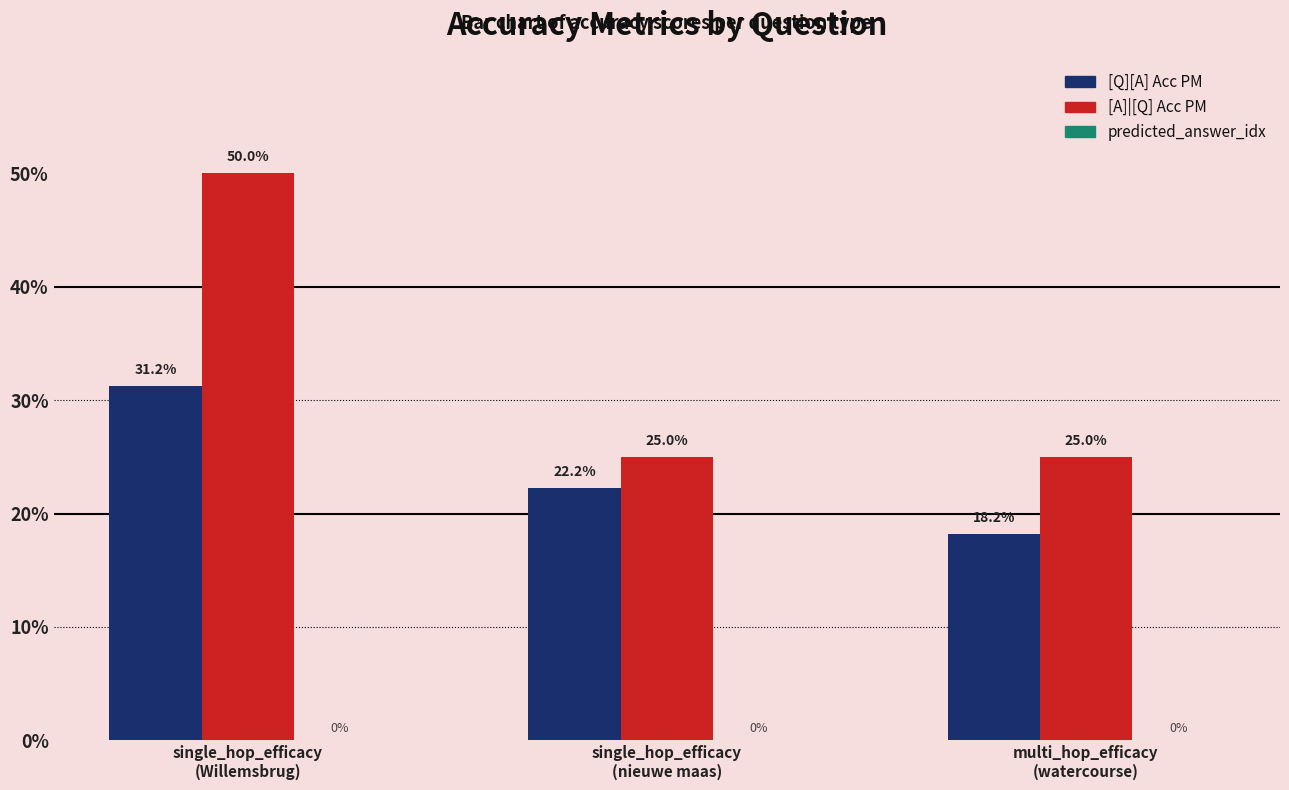

List the labels in order of [Q][A] Acc PM value, smallest first.

multi_hop_efficacy
(watercourse), single_hop_efficacy
(nieuwe maas), single_hop_efficacy
(Willemsbrug)